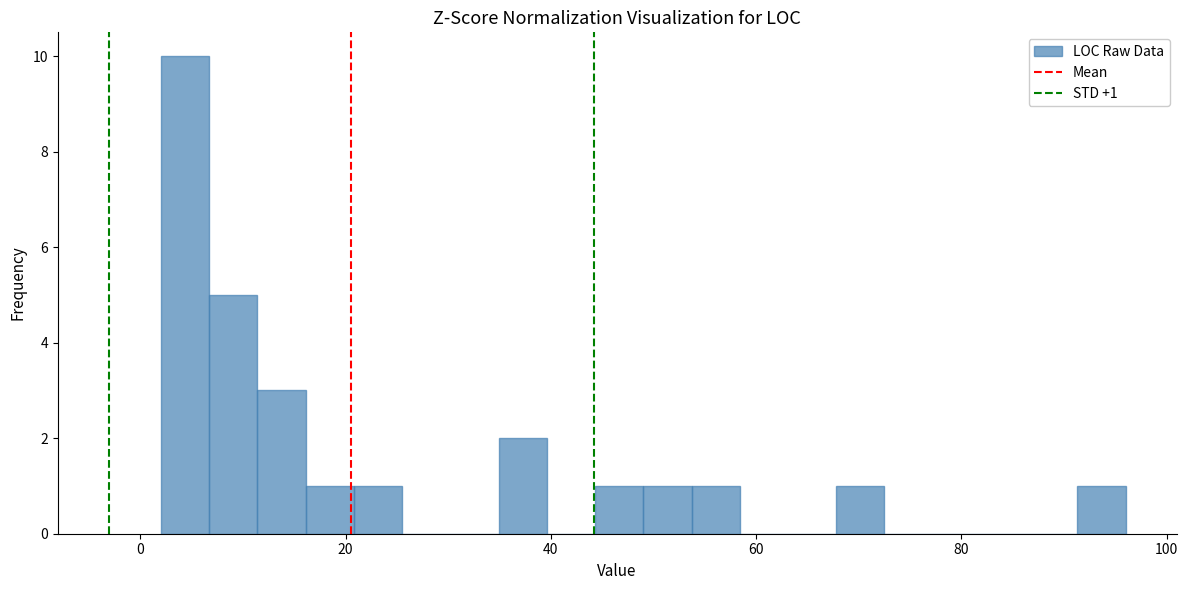

Read against the x-axis, roughly where is the centre of the tallest bar?

4